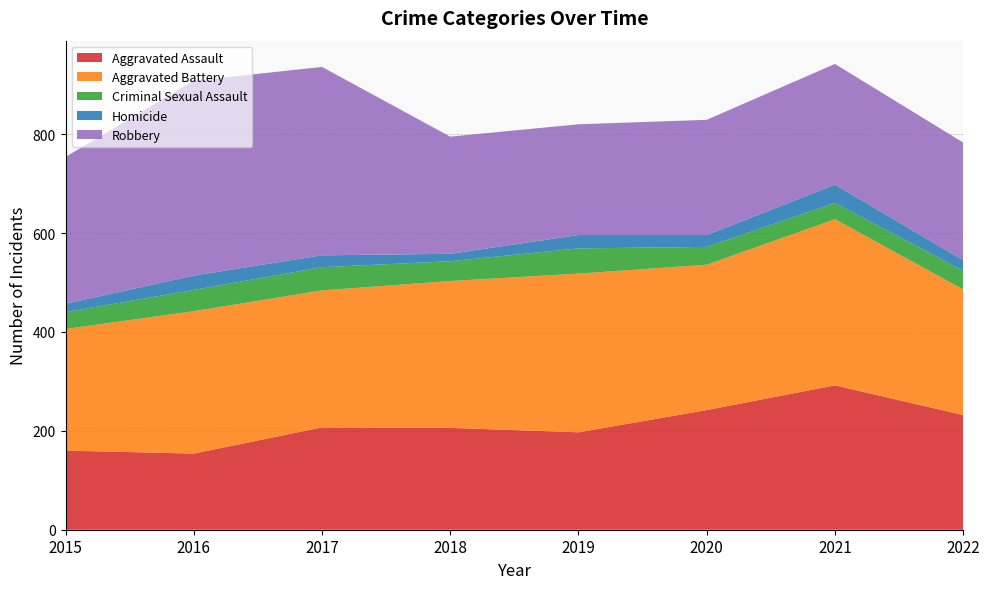

Reading left to right, what are all the values shown in this chart?

Aggravated Assault: 2015=160	2016=154	2017=207	2018=206	2019=197	2020=242	2021=292	2022=232
Aggravated Battery: 2015=246	2016=288	2017=277	2018=297	2019=321	2020=294	2021=336	2022=254
Criminal Sexual Assault: 2015=34	2016=43	2017=47	2018=40	2019=51	2020=36	2021=33	2022=38
Homicide: 2015=17	2016=29	2017=24	2018=15	2019=27	2020=24	2021=37	2022=21
Robbery: 2015=297	2016=394	2017=381	2018=237	2019=224	2020=233	2021=244	2022=238